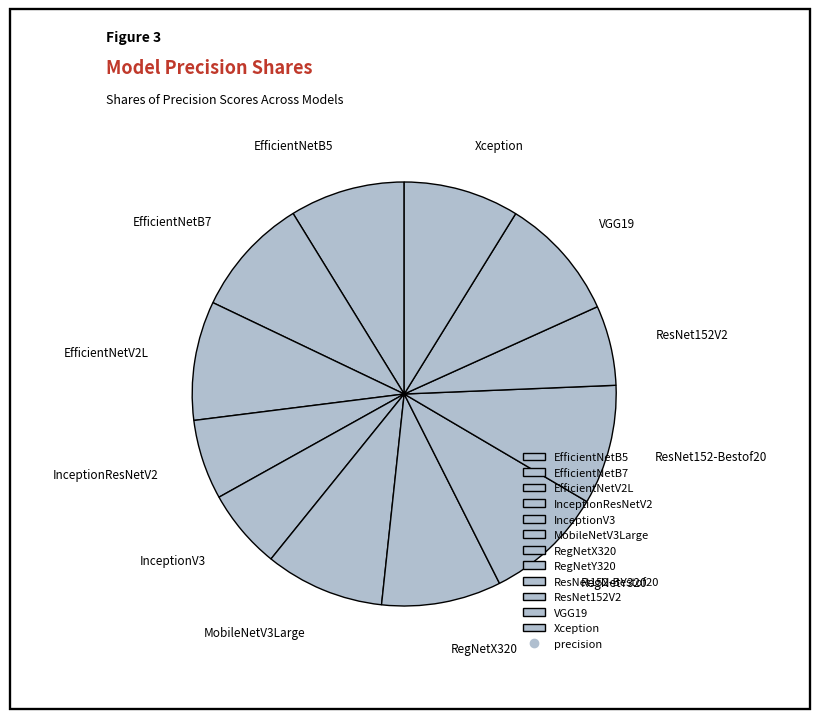

Is it true that EfficientNetV2L is 15% of the pie?

False